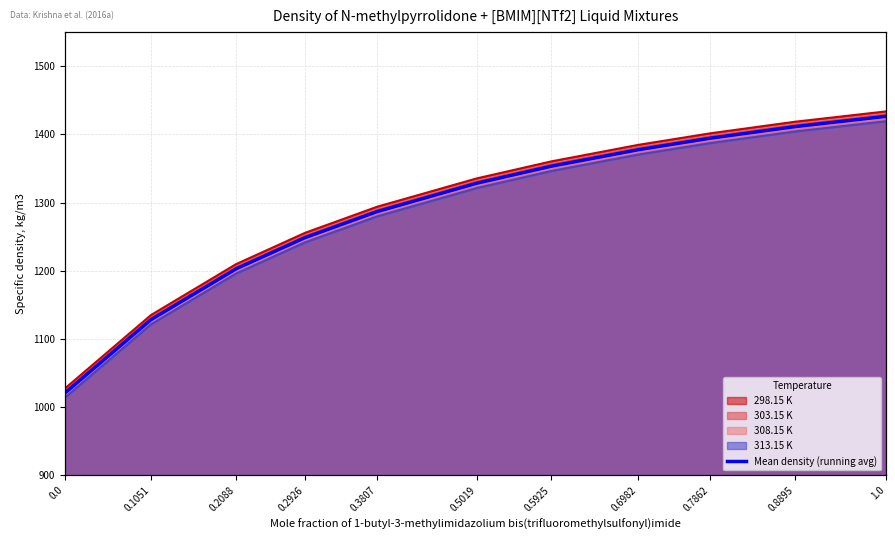

What is the sum of all values?

14178.8